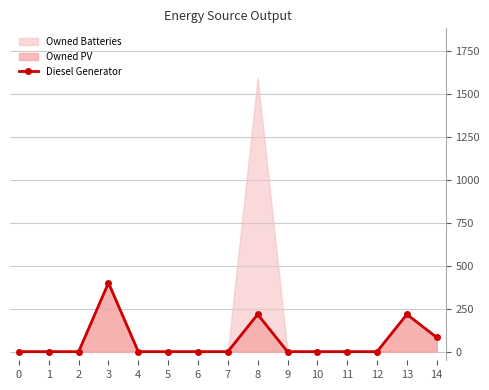

Reading left to right, extract all data points from this chart.

0	0	0	400	0	0	0	0	217	0	0	0	0	217	83